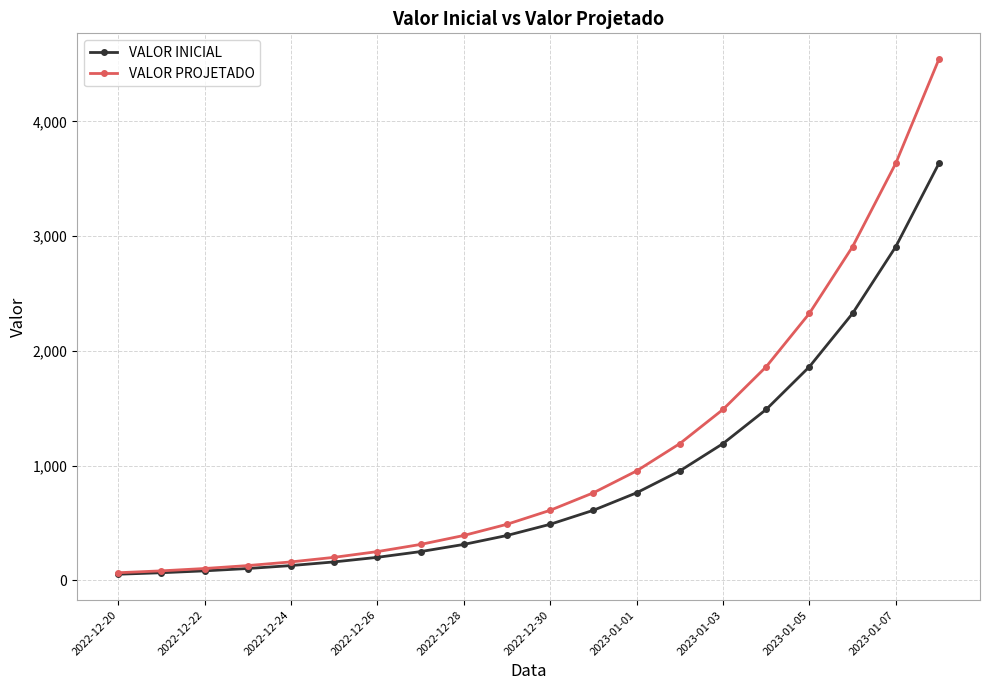

List the series in order of their overall mean, highest first.

VALOR PROJETADO, VALOR INICIAL